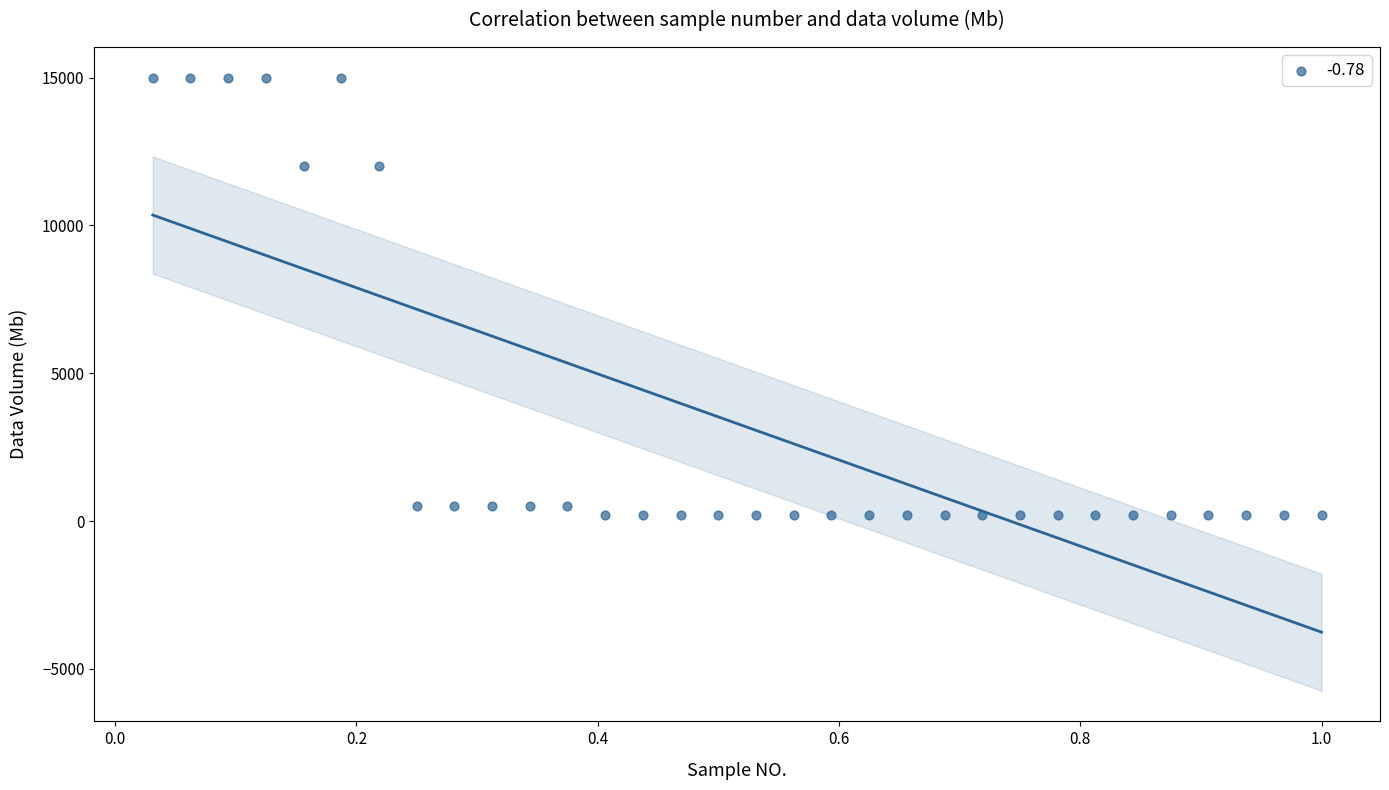

What is the range of Y values (max minus min)?

14800